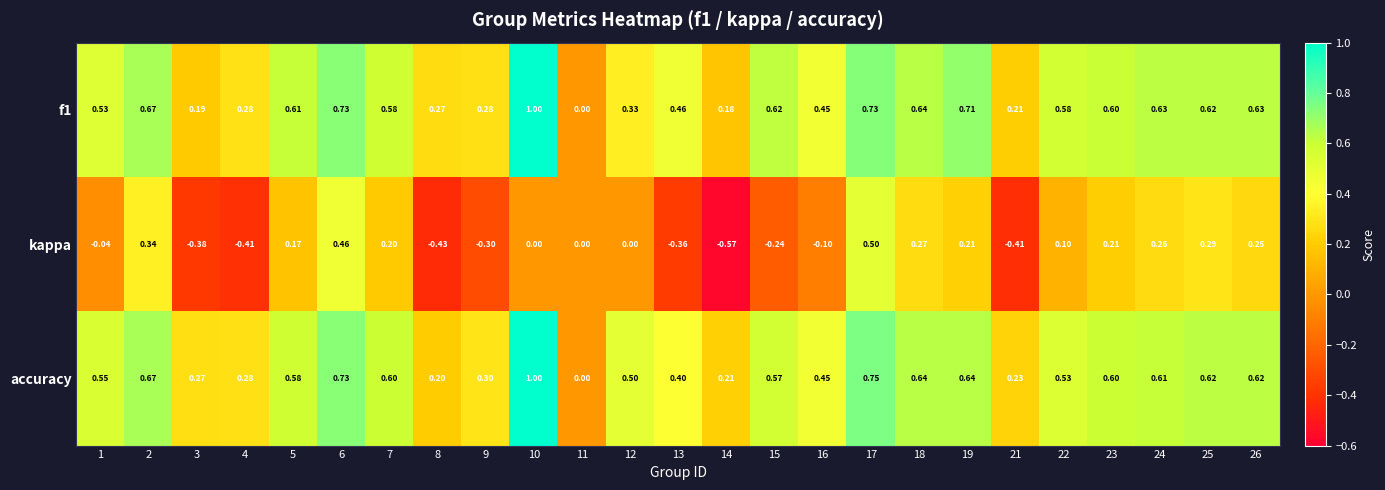

List the series in order of their peak value, highest first.

f1, accuracy, kappa